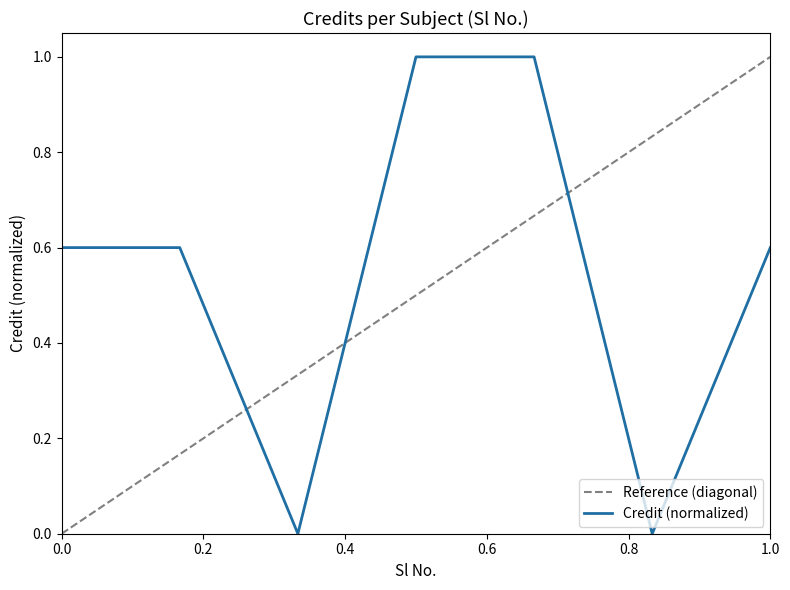

How many points are lower than both their immediate neighbors (excluding endpoints)?

2